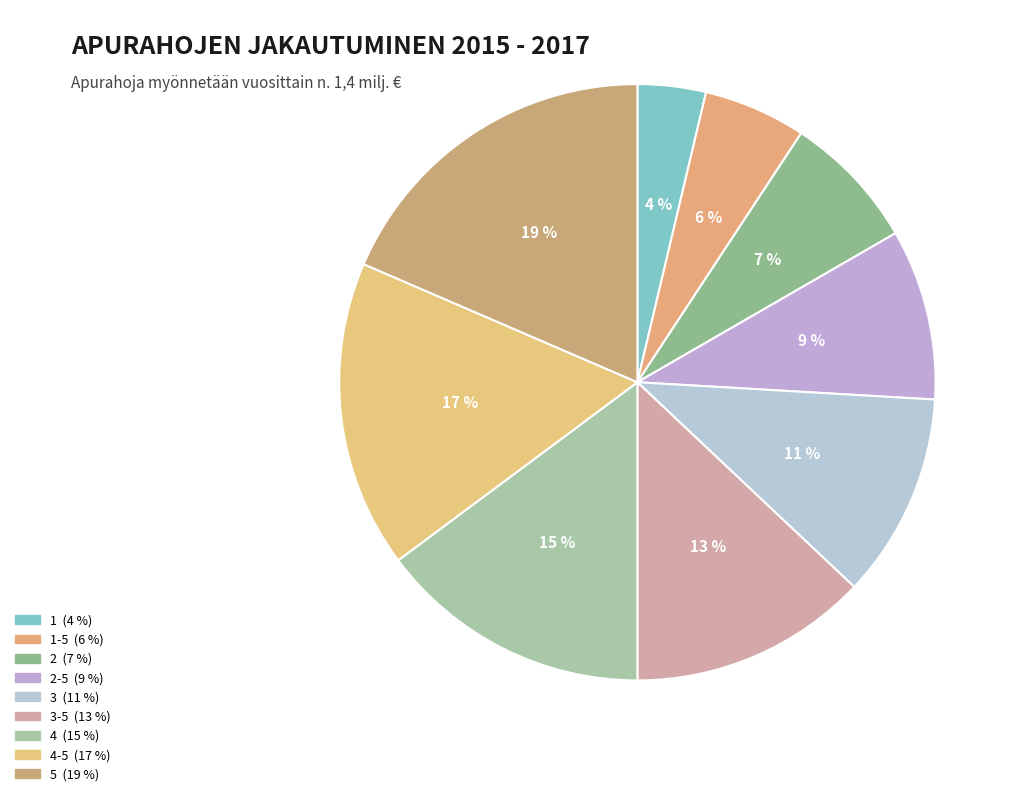

How many segments does this pie chart have?

9